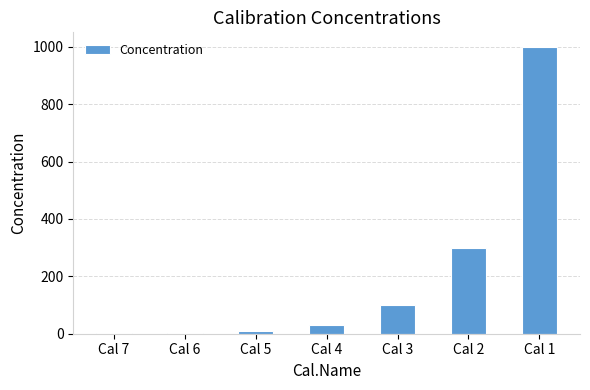

Where is the data nearest to the value 500?

Cal 2